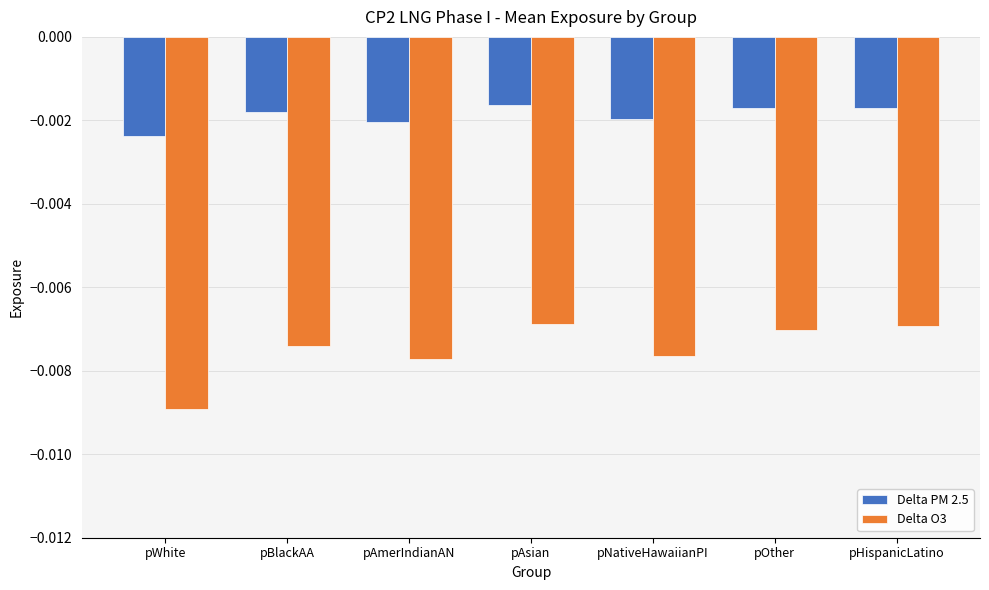

Is the value of Delta O3 at pNativeHawaiianPI greater than the value of Delta PM 2.5 at pAmerIndianAN?

No